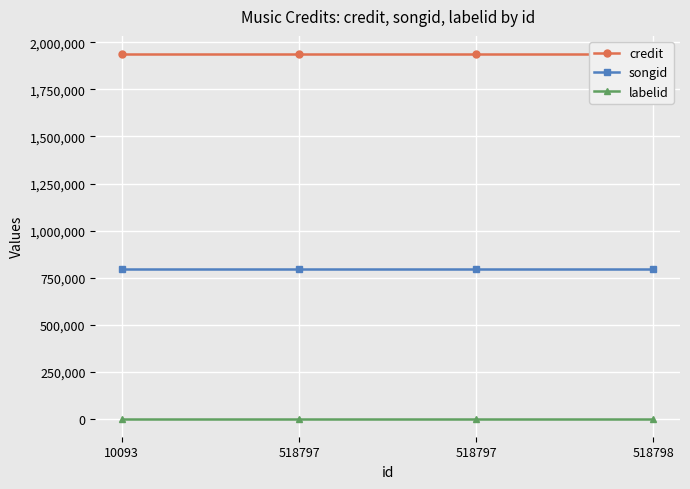

Rank the series by their average value, from lowest to highest.

labelid, songid, credit